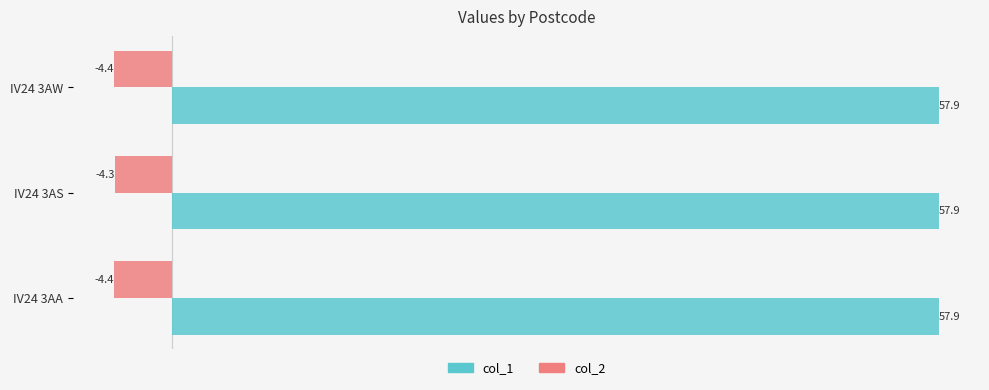

At IV24 3AW, list the series in order from largest to smallest.

col_1, col_2